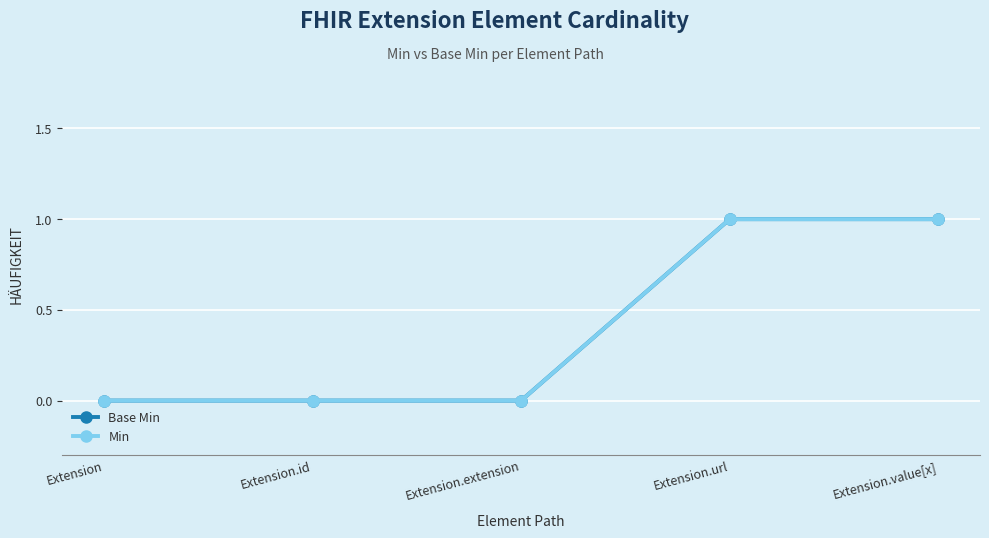

Is it true that Base Min equals 0 at Extension?

True